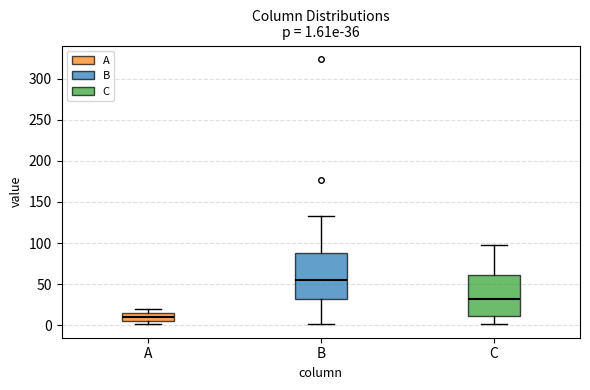

Which box is the tallest, from its lower edge to its upper edge?

B